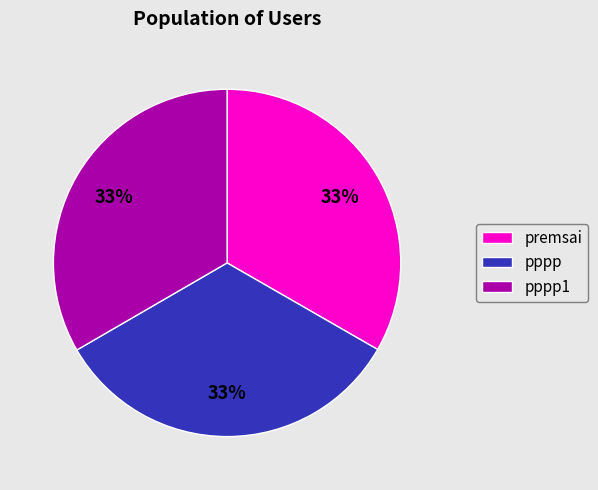

Is it true that premsai is 33% of the pie?

True